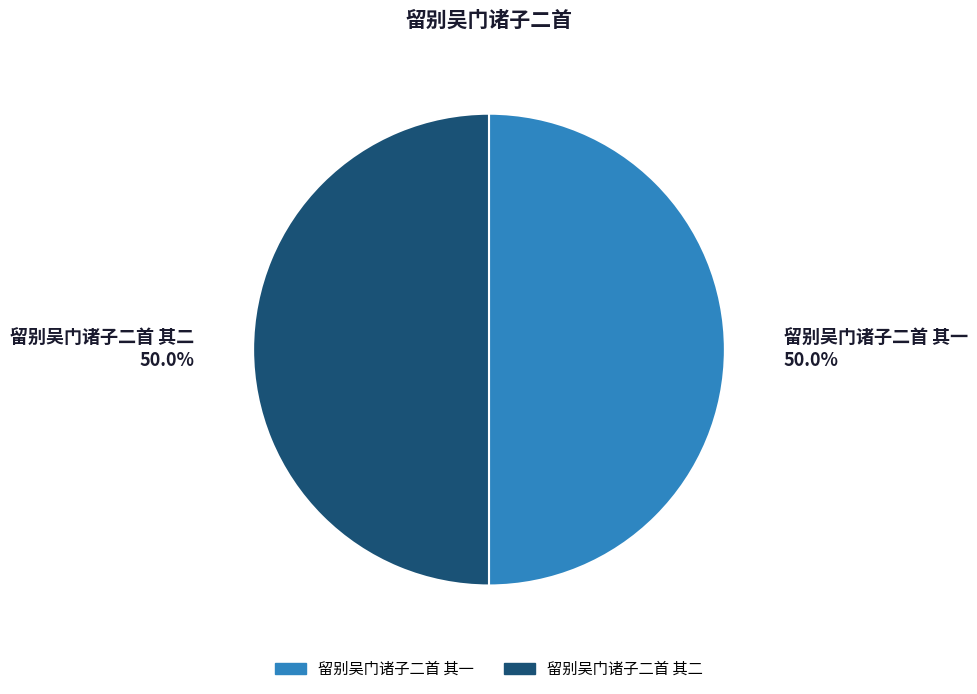

What is the ratio of the value at 留别吴门诸子二首 其一 to the value at 留别吴门诸子二首 其二?

1.0